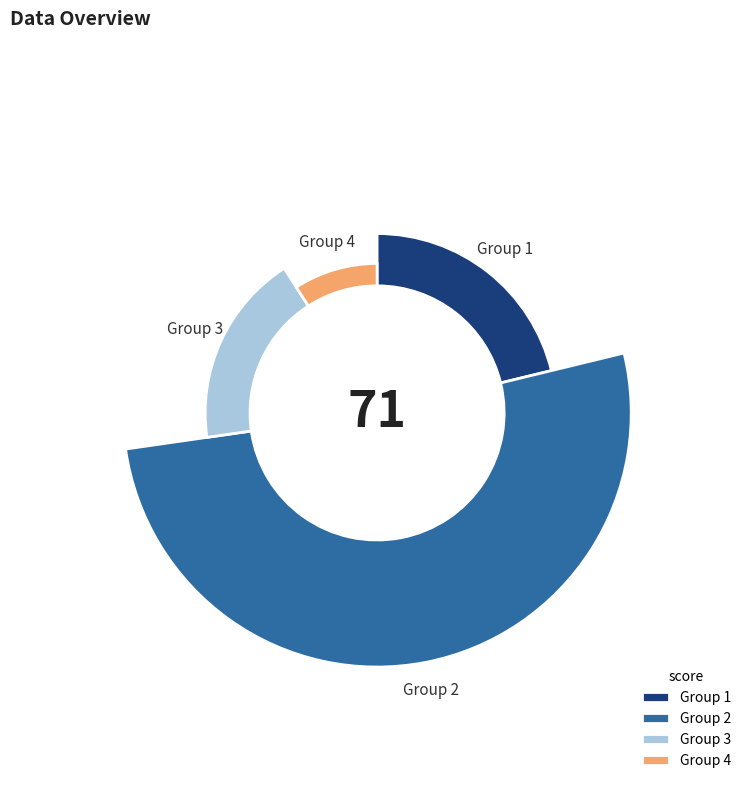

What percentage do 3 and 2 together represent?

69.7%